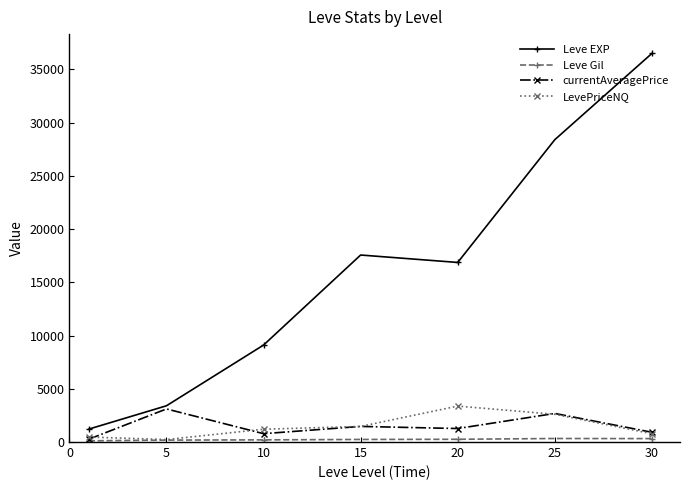

What is the maximum value shown in the chart?

36492.5